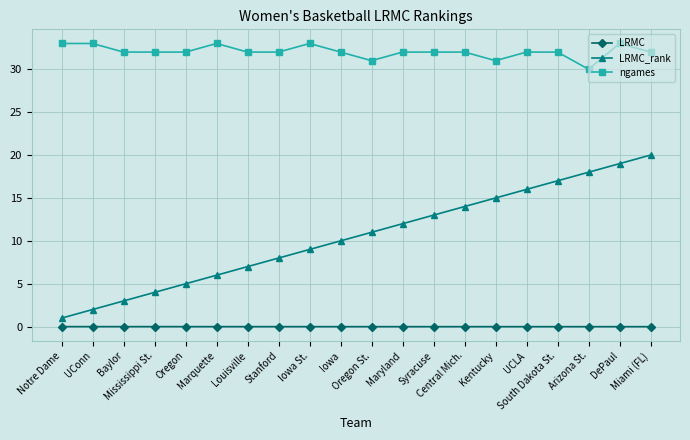

What is the total value across all series at Oregon?

37.0